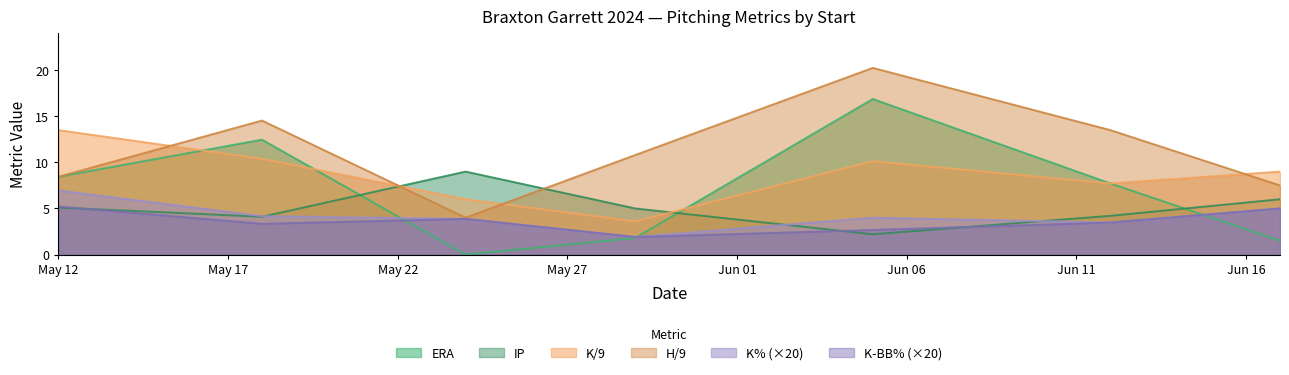

What is the sum of all K-BB% values?

25.5